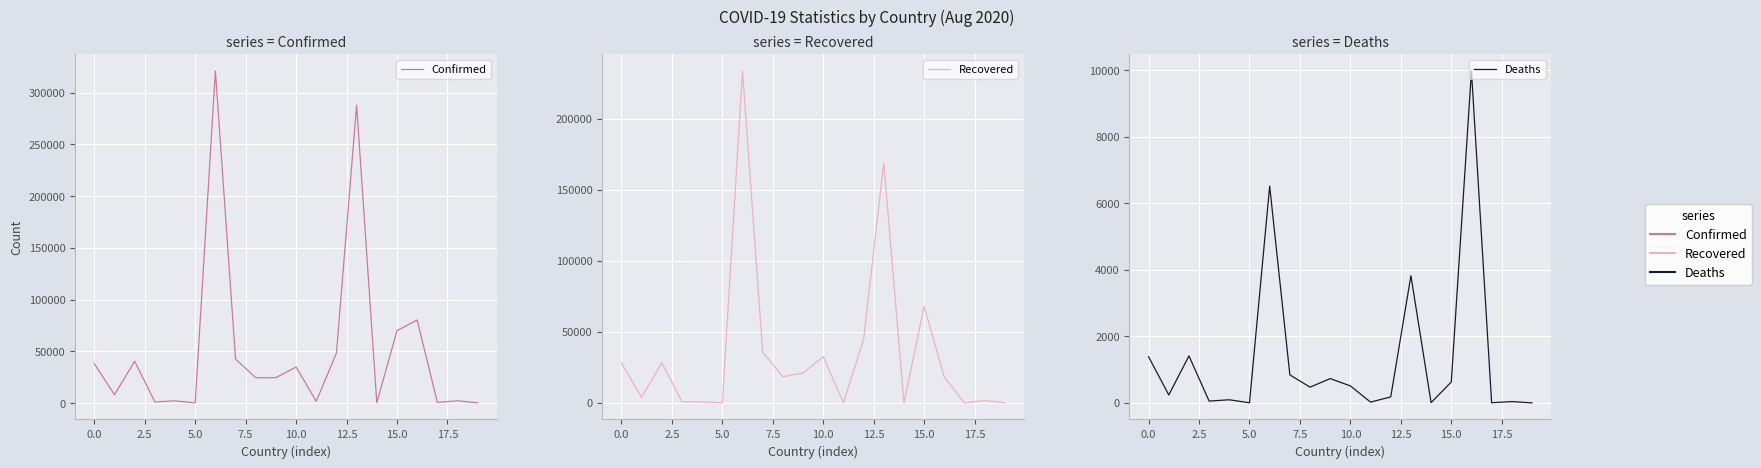

What is the difference between the maximum and minimum values in the Deaths series?

9976